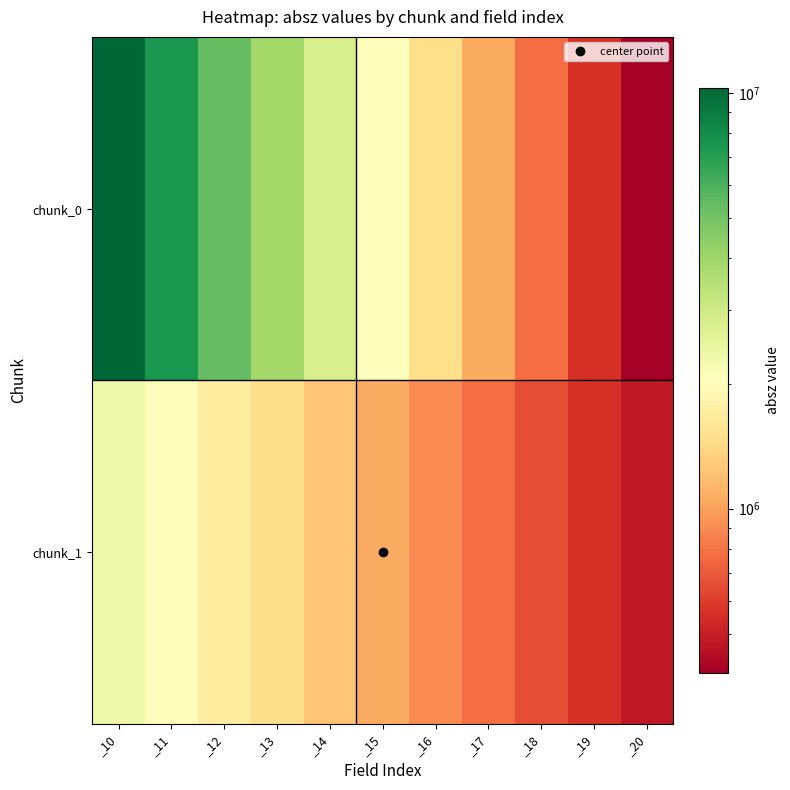

What is the difference between the highest and lowest values at _13?

2447080